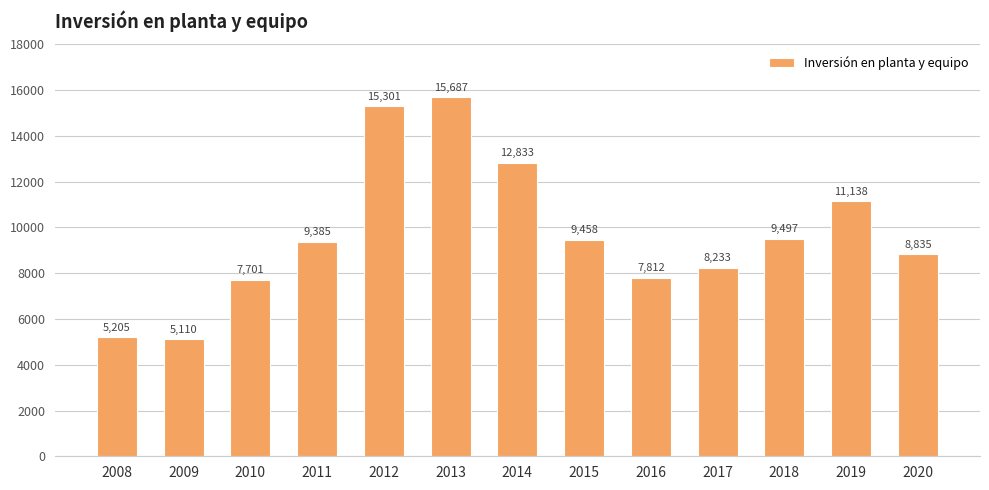

List the labels in order of value, smallest first.

2009, 2008, 2010, 2016, 2017, 2020, 2011, 2015, 2018, 2019, 2014, 2012, 2013